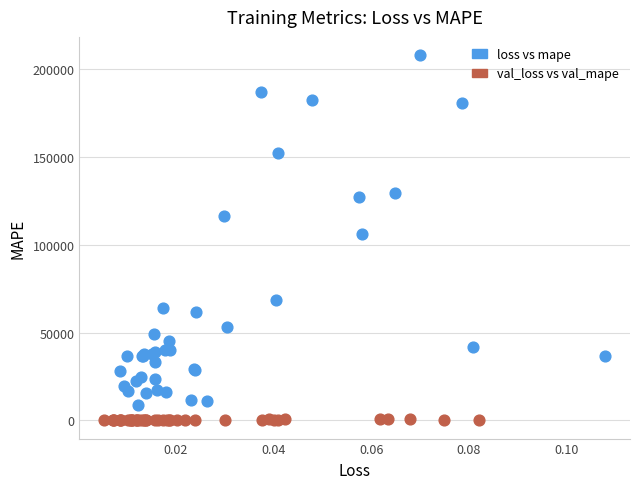

Which series has the widest spread of Y values?

loss vs mape